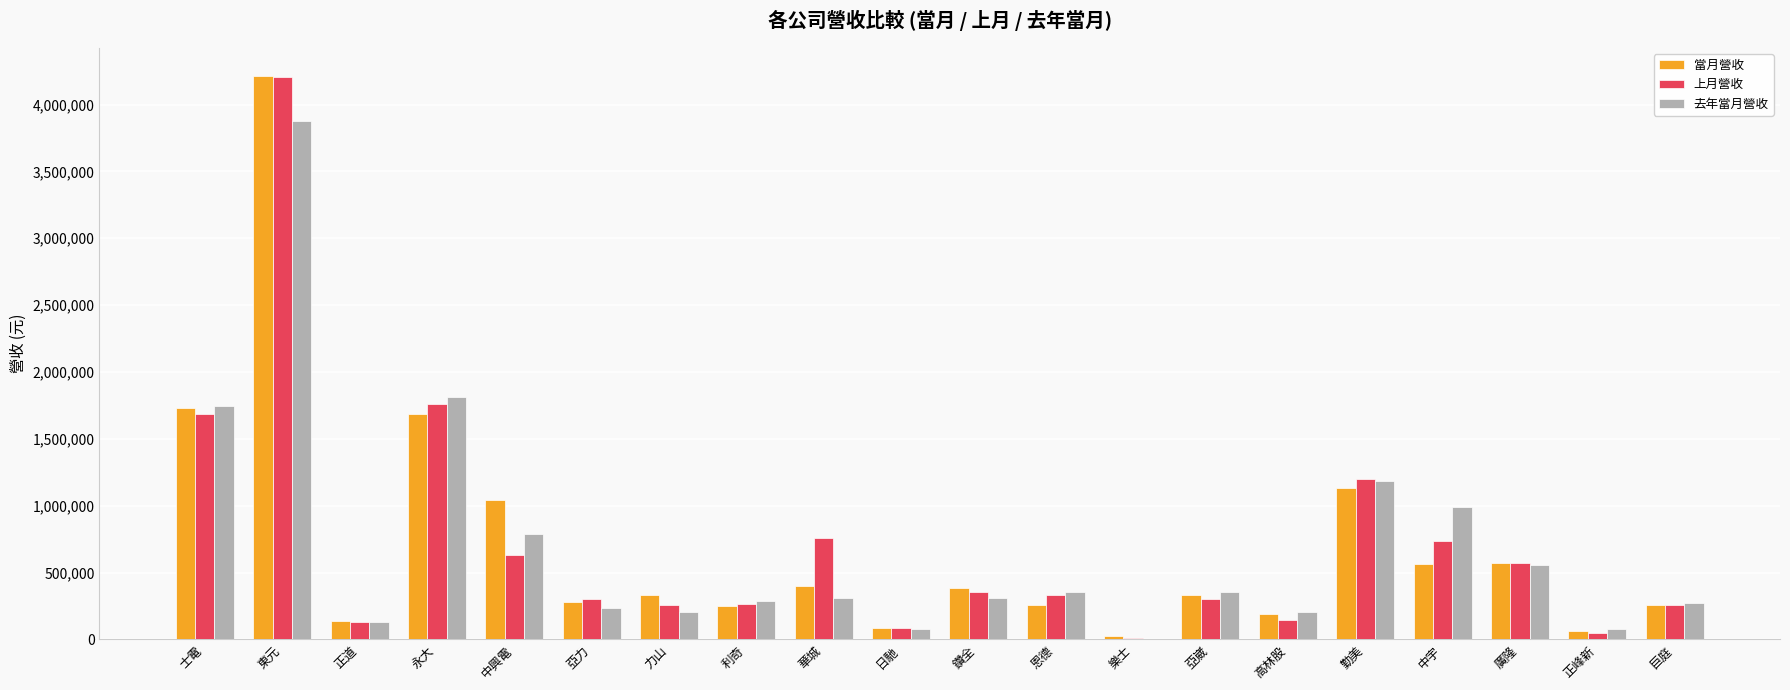

What is the highest value of the 上月營收 series?

4203772